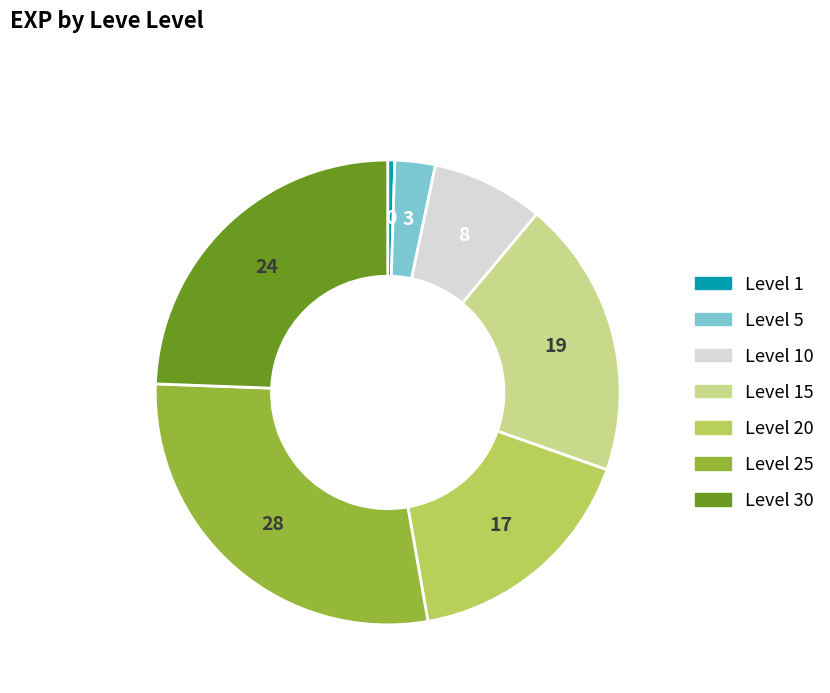

Is there a majority slice in this chart?

No